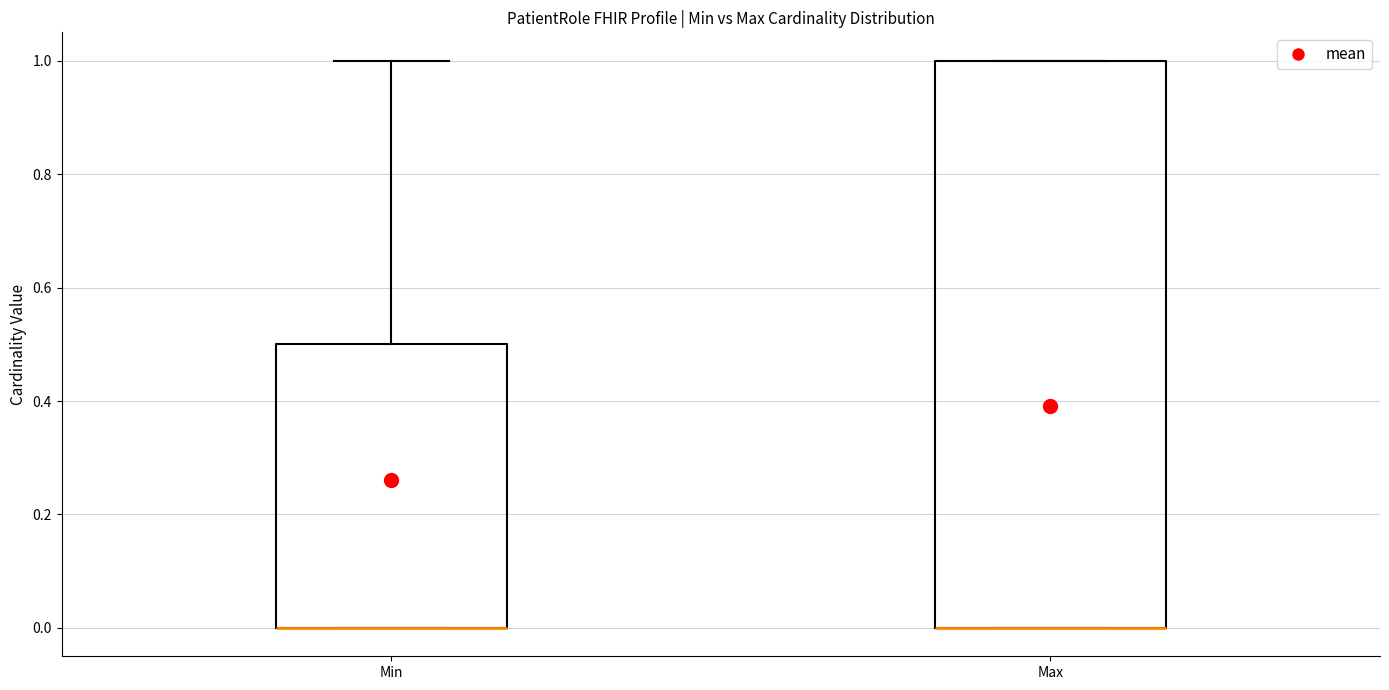

Reading left to right, transcribe this box plot: for each box, give where its median line is, the range the box spans, and where its two whiskers end, as read against the y-axis. The values are not printed on the chart, so give them approximately, as read against the axis.

Min: median 0.0 (drawn on the box's lower edge), box 0.0 to 0.5, whiskers 0.0 to 1.0
Max: median 0.0 (drawn on the box's lower edge), box 0.0 to 1.0, whiskers 0.0 to 1.0